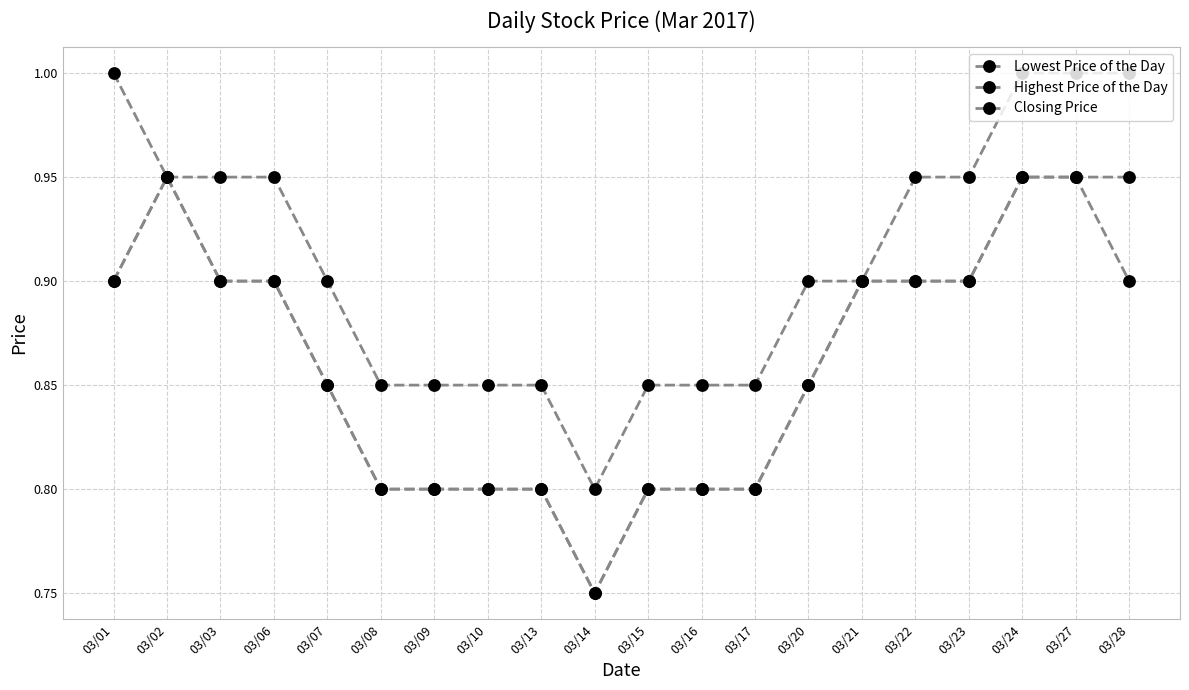

List the labels in order of Closing Price value, largest first.

03/02, 03/24, 03/27, 03/28, 03/01, 03/03, 03/06, 03/21, 03/22, 03/23, 03/07, 03/20, 03/08, 03/09, 03/10, 03/13, 03/15, 03/16, 03/17, 03/14